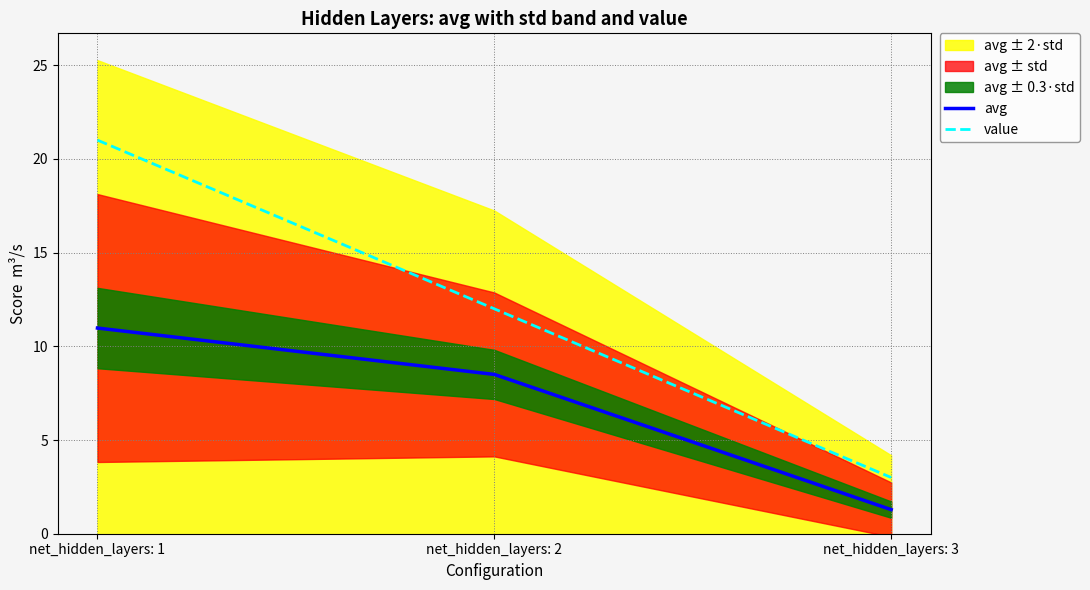

Is it true that value equals 0.8 at net_hidden_layers: 3?

False